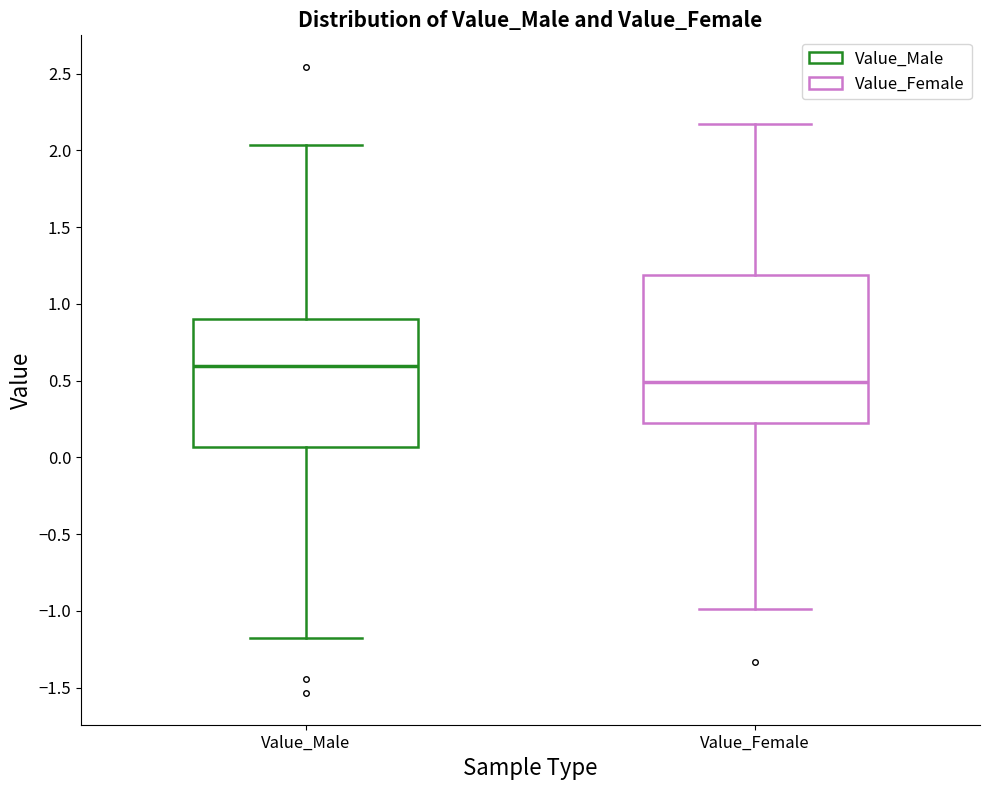

Reading left to right, transcribe this box plot: for each box, give where its median line is, the range the box spans, and where its two whiskers end, as read against the y-axis. The values are not printed on the chart, so give them approximately, as read against the axis.

Value_Male: median 0.60, box 0.05 to 0.90, whiskers -1.15 to 2.05
Value_Female: median 0.50, box 0.25 to 1.20, whiskers -1.00 to 2.15